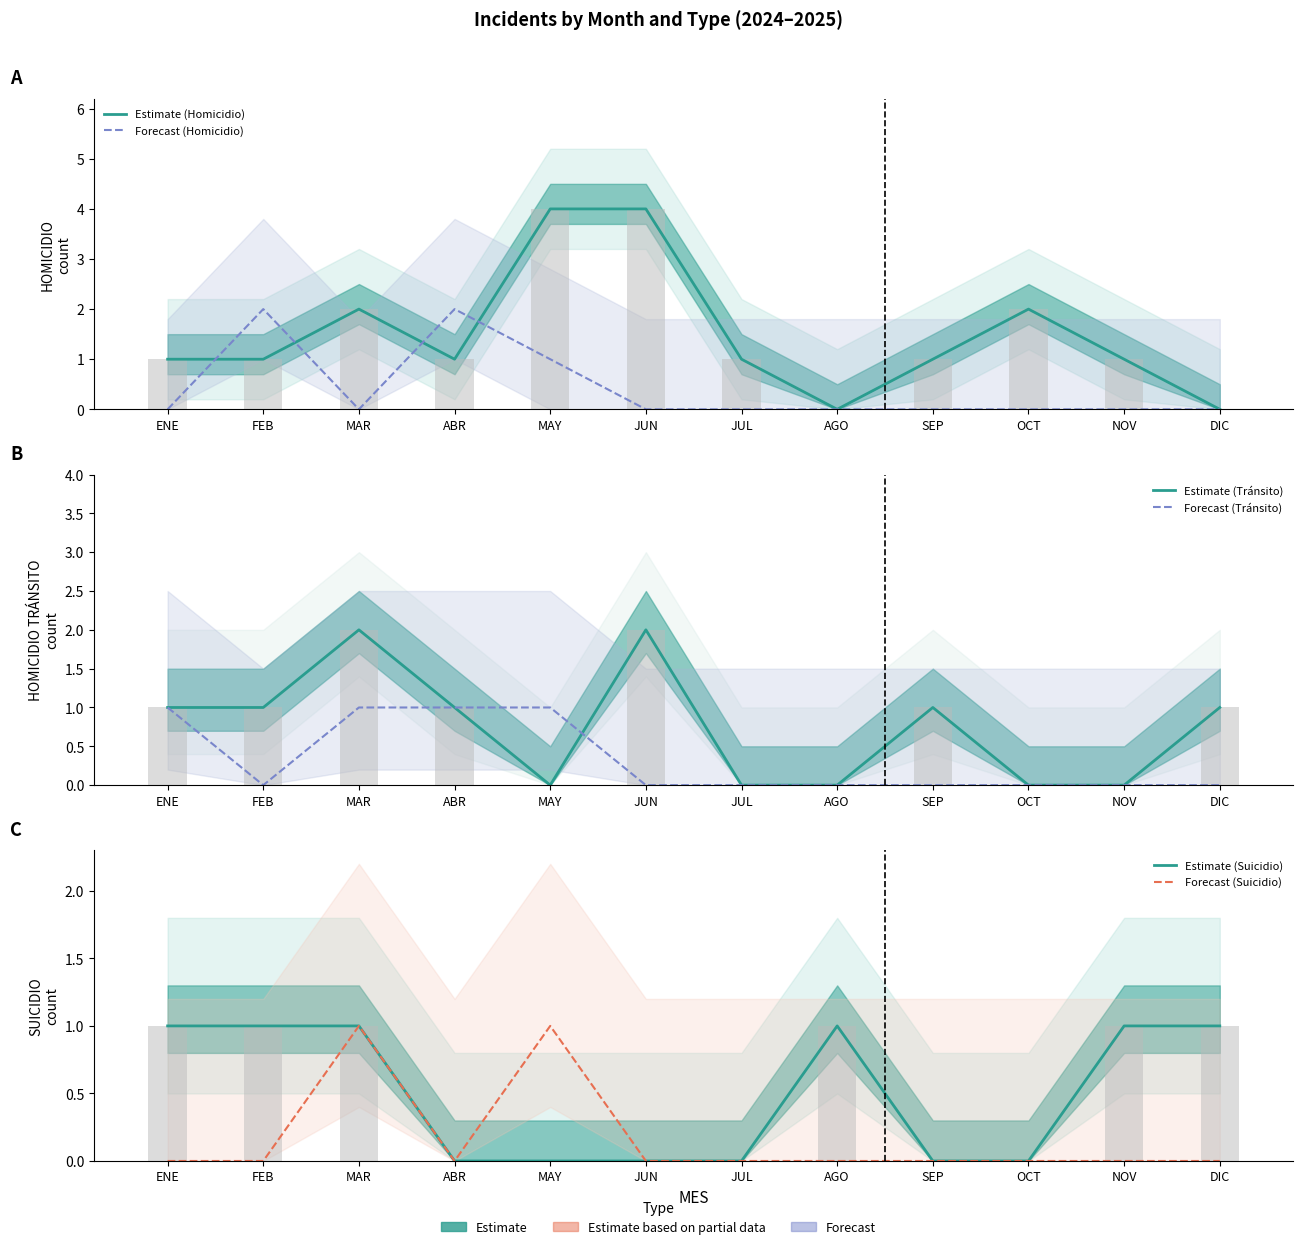

At which category is the sum across all series the highest?

MAR